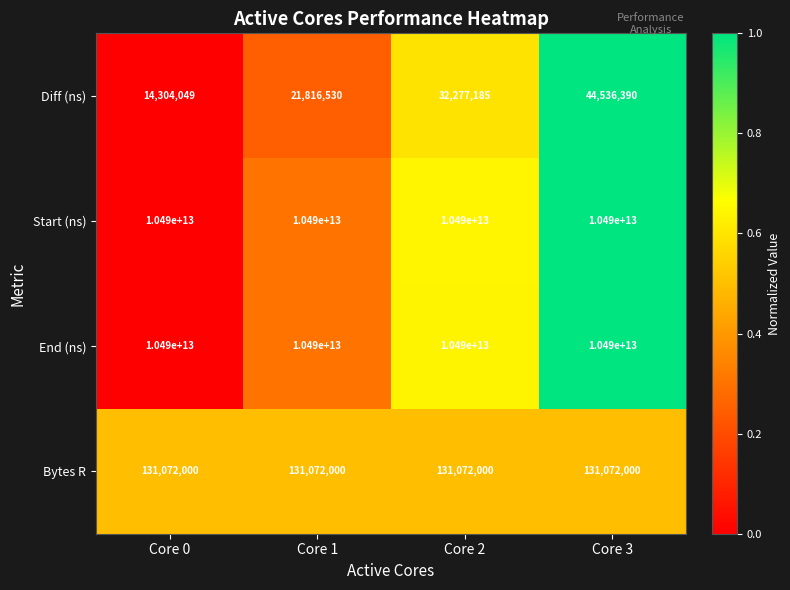

The End (ns) series shows 15163863068373 at Core 0. True or false?

False